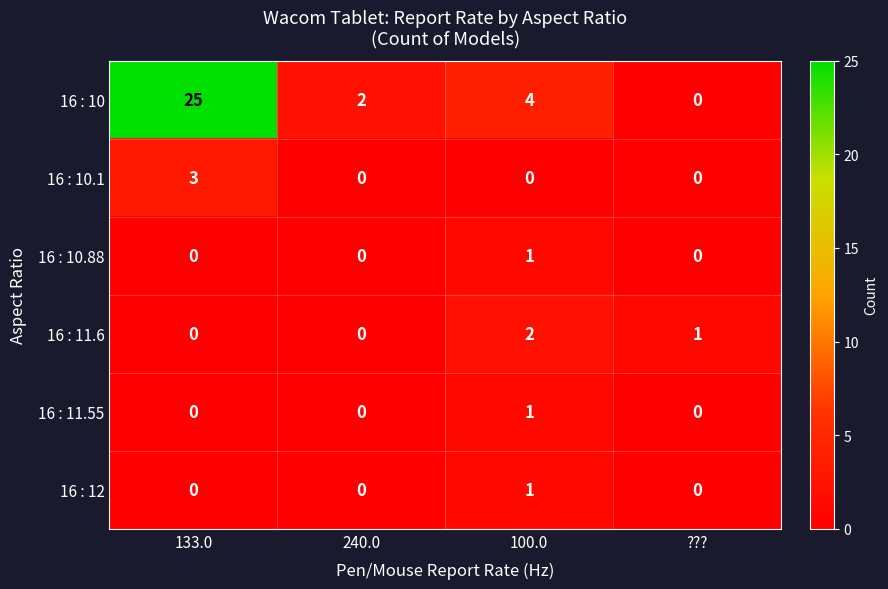

Which label corresponds to the largest value in the chart?

133.0